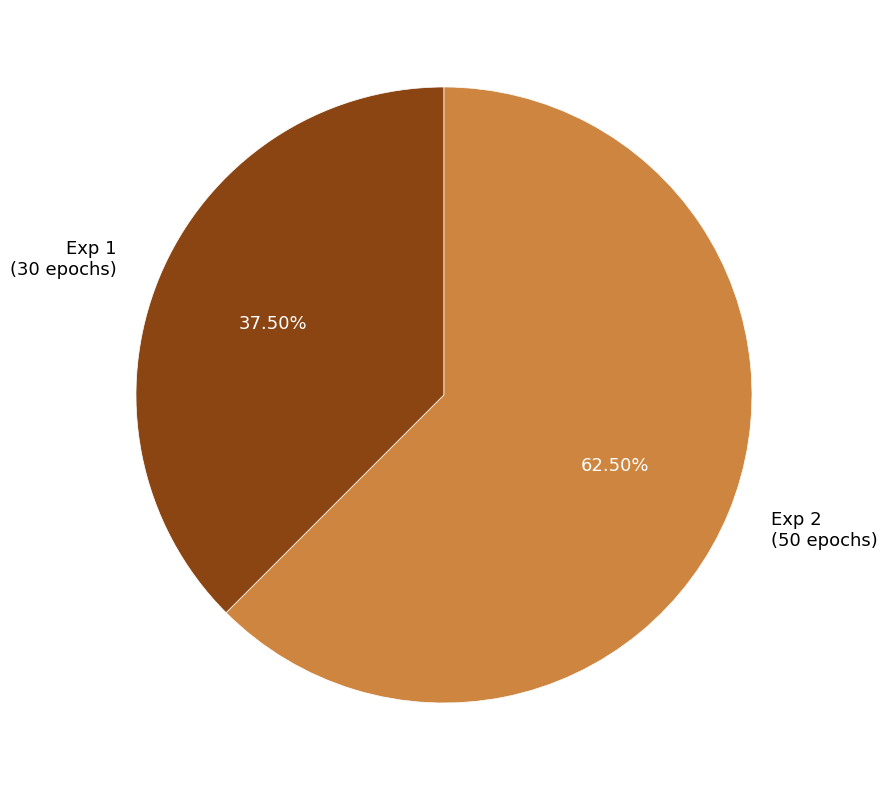

What is the ratio of the value at Exp 2 to the value at Exp 1?

1.7